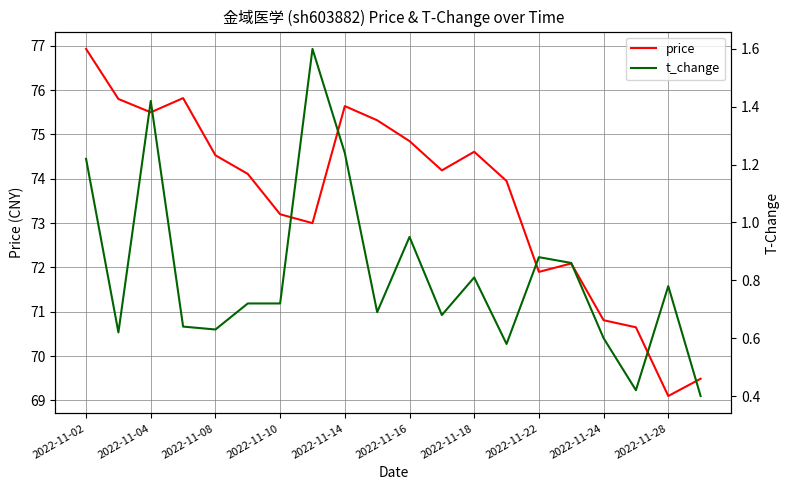

True or false: t_change has more than 1 points higher than both neighbors.

True